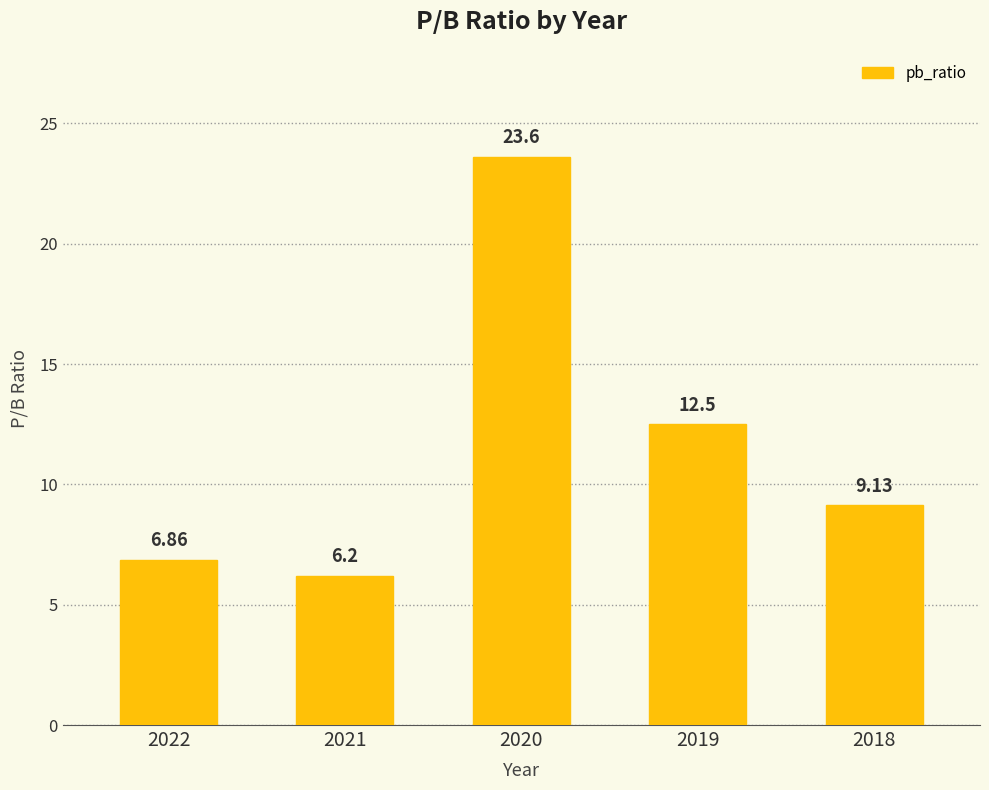

Where is the data nearest to the value 14?

2019